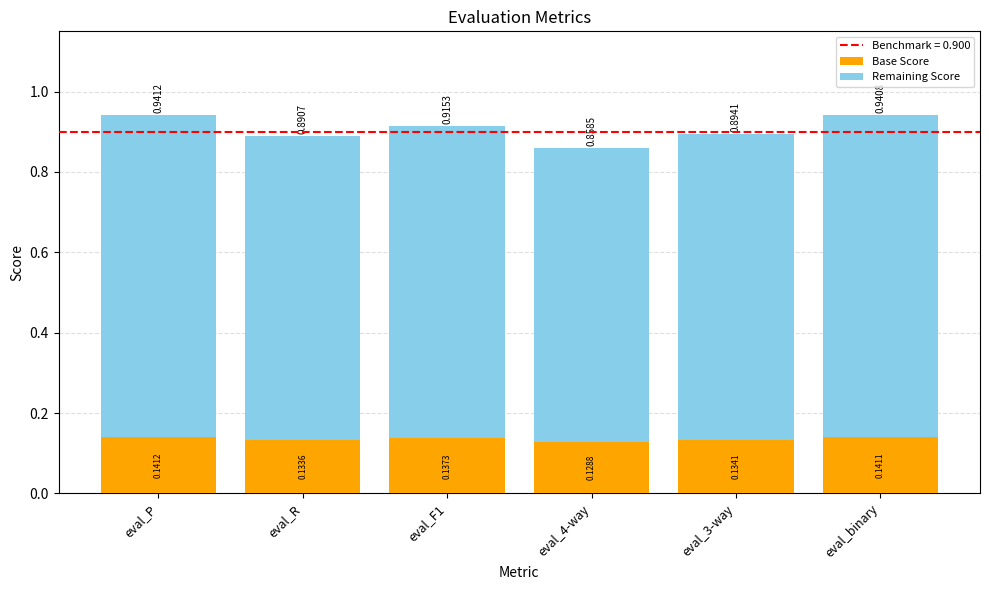

What is the total value across all series at eval_3-way?

0.9